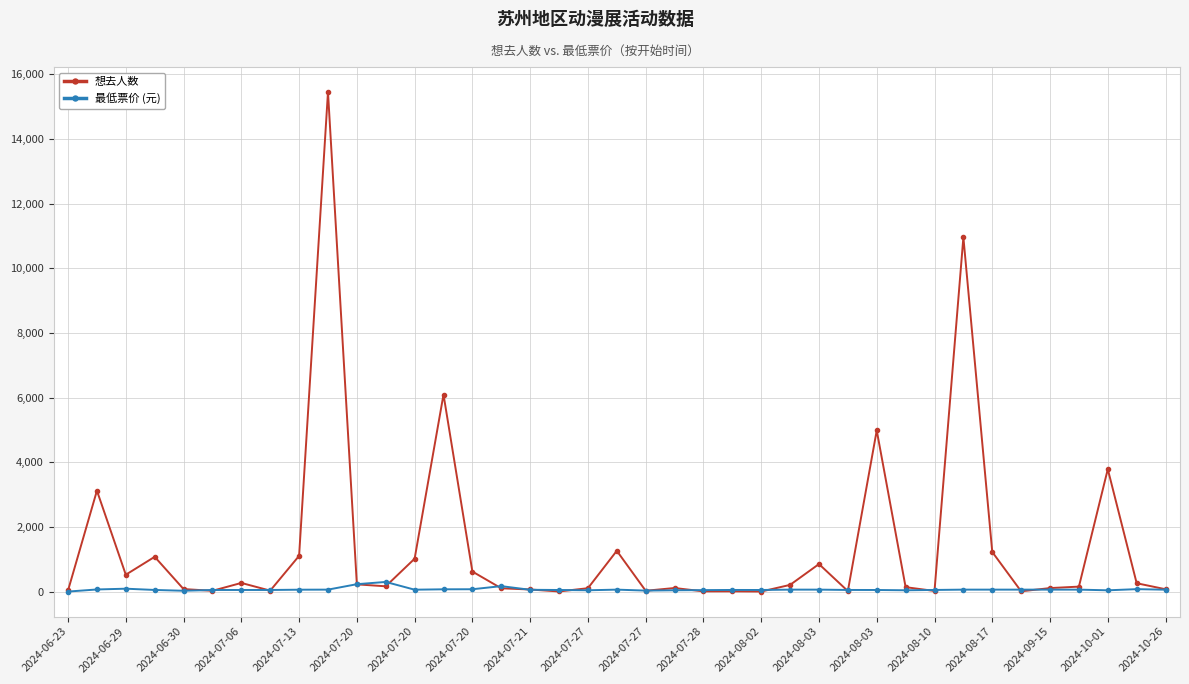

Rank the series by their average value, from lowest to highest.

最低票价 (元), 想去人数